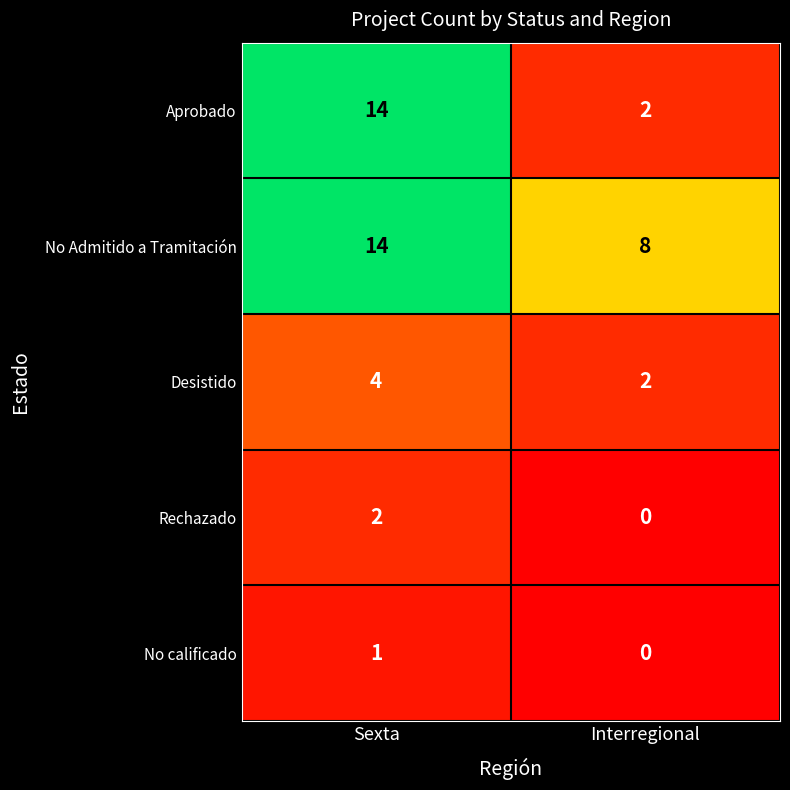

Reading right to left, extract all data points from this chart.

Aprobado: 2	14
No Admitido a Tramitación: 8	14
Desistido: 2	4
Rechazado: 0	2
No calificado: 0	1